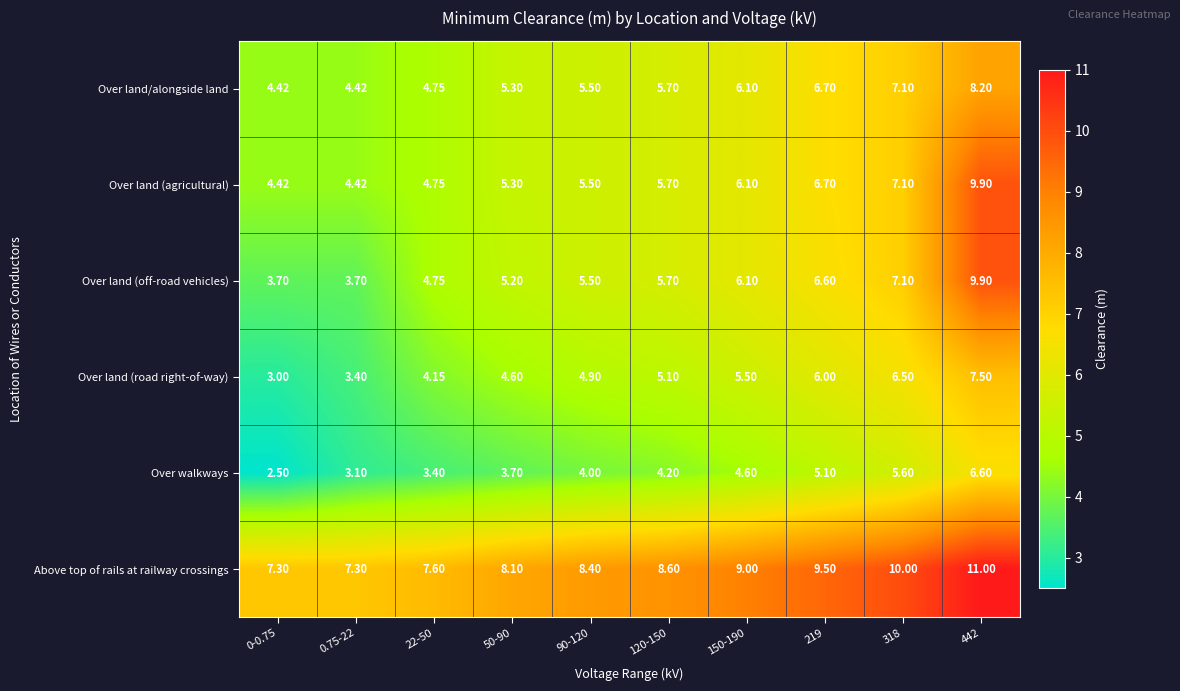

Is the value of Over land (road right-of-way) at 318 greater than the value of Over land (agricultural) at 318?

No